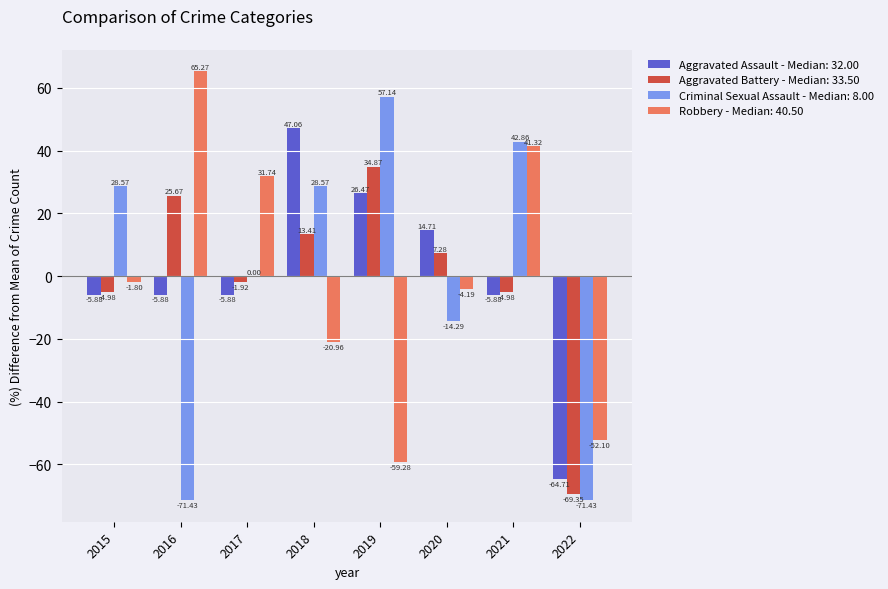

Count the number of categories in the chart.

8